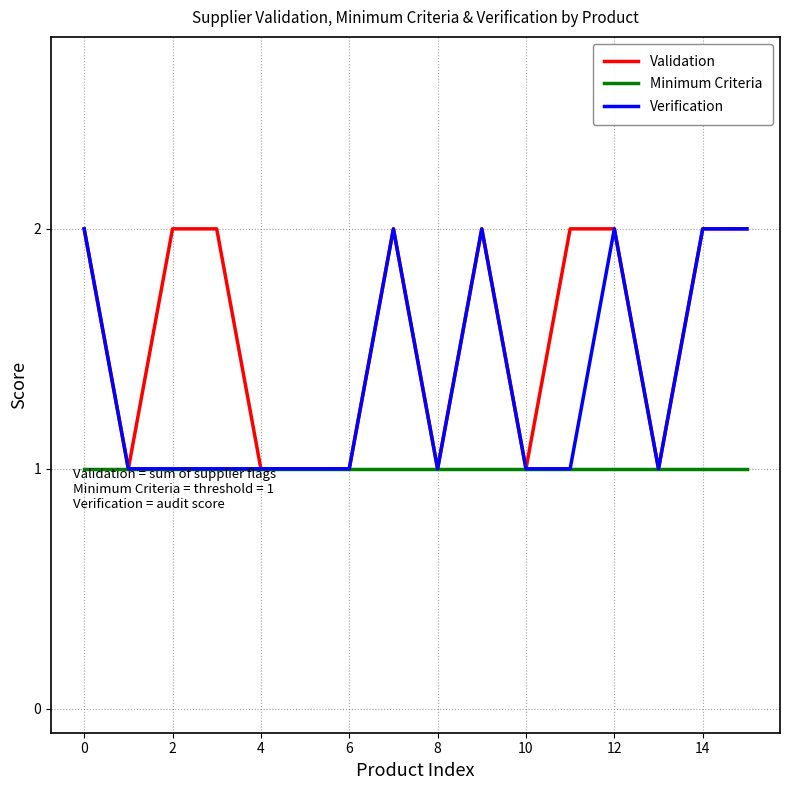

What is the average value of the Verification series?

1